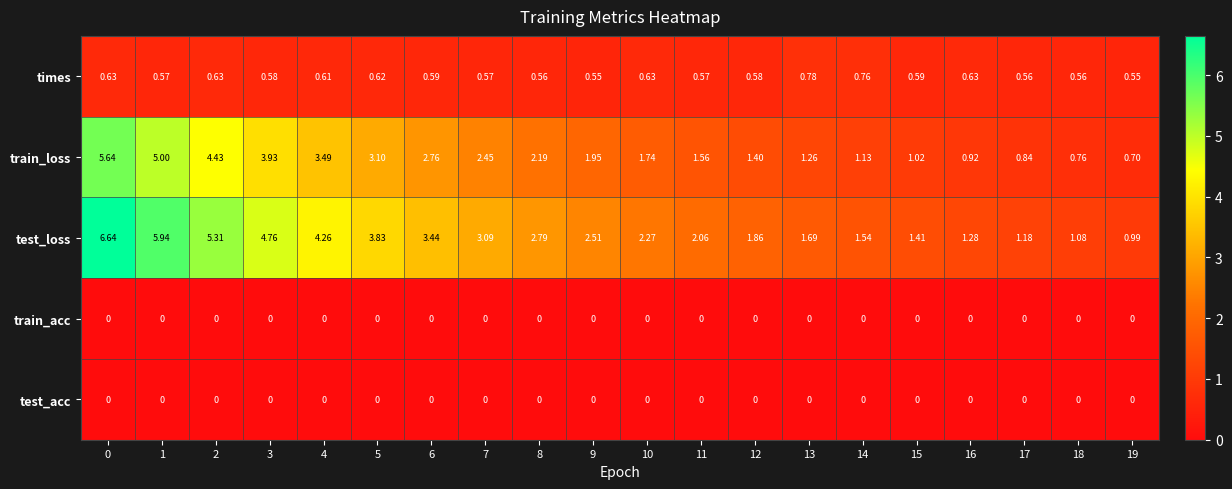

Is the value of train_loss at 19 greater than the value of test_acc at 0?

Yes